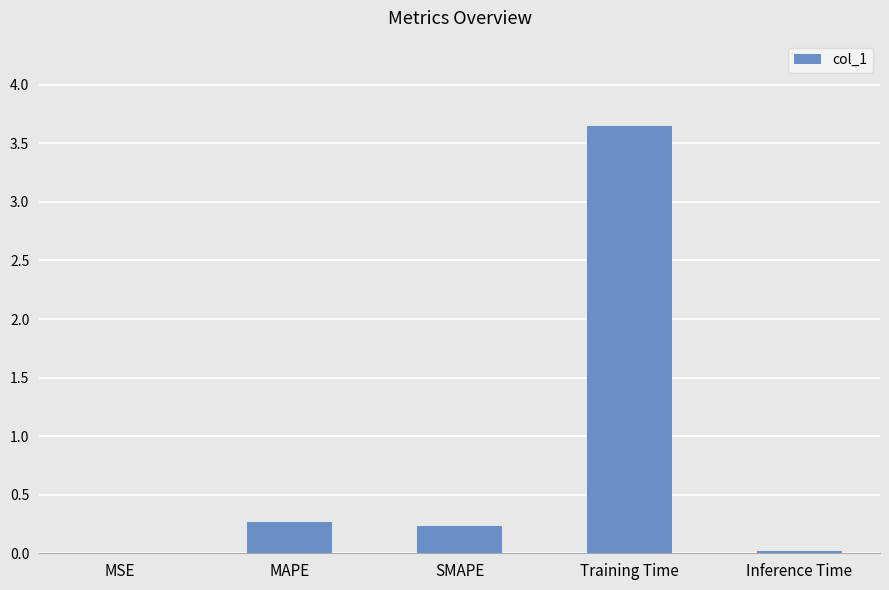

Which label corresponds to the largest value in the chart?

Training Time